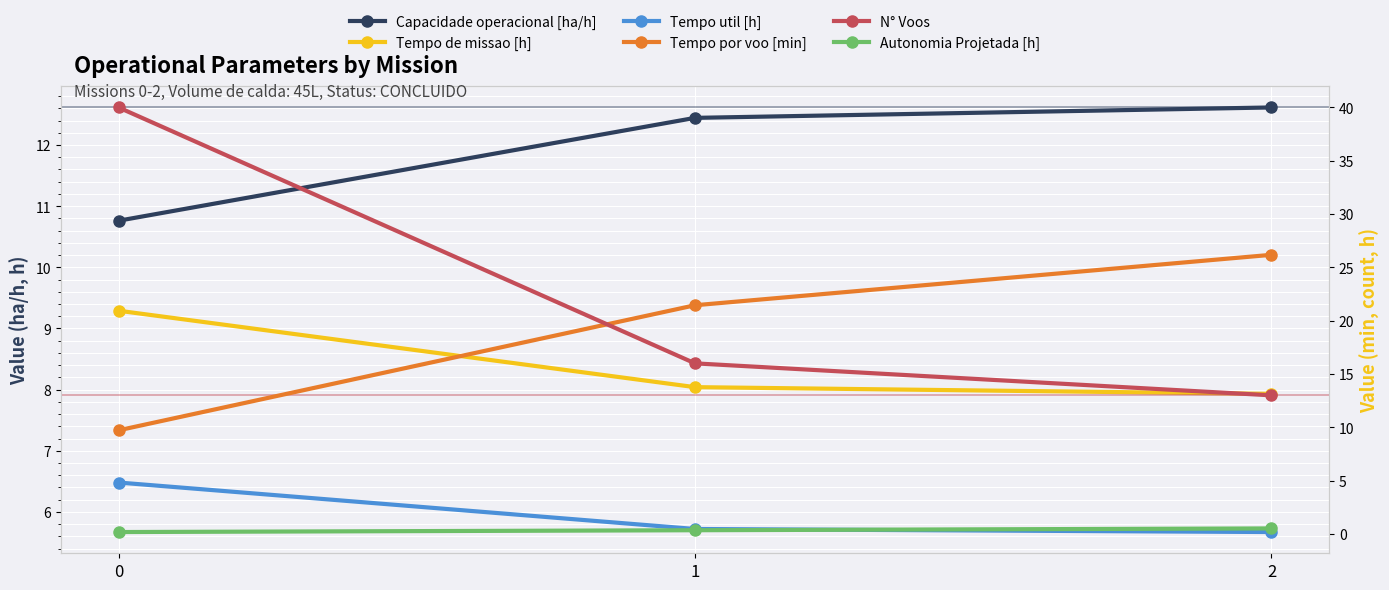

What is the maximum value for Tempo util [h]?

6.5